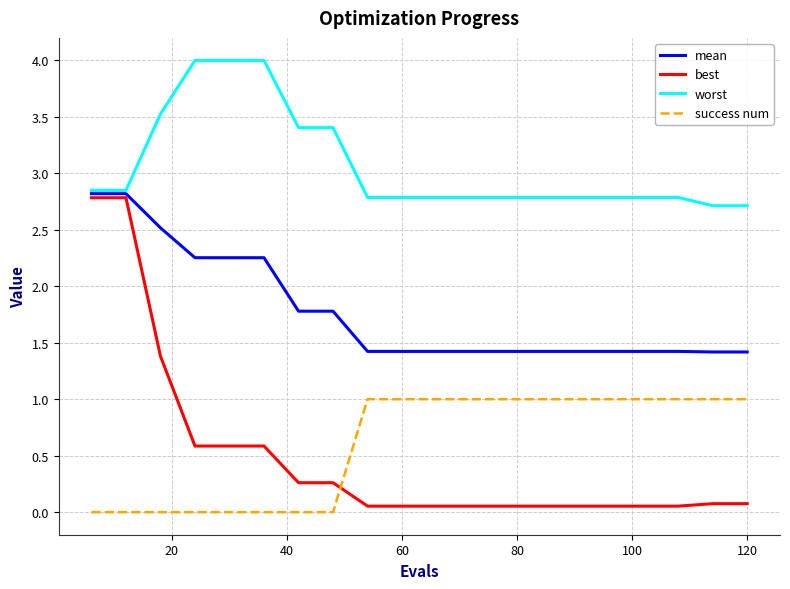

Which series has the largest total across all categories?

worst